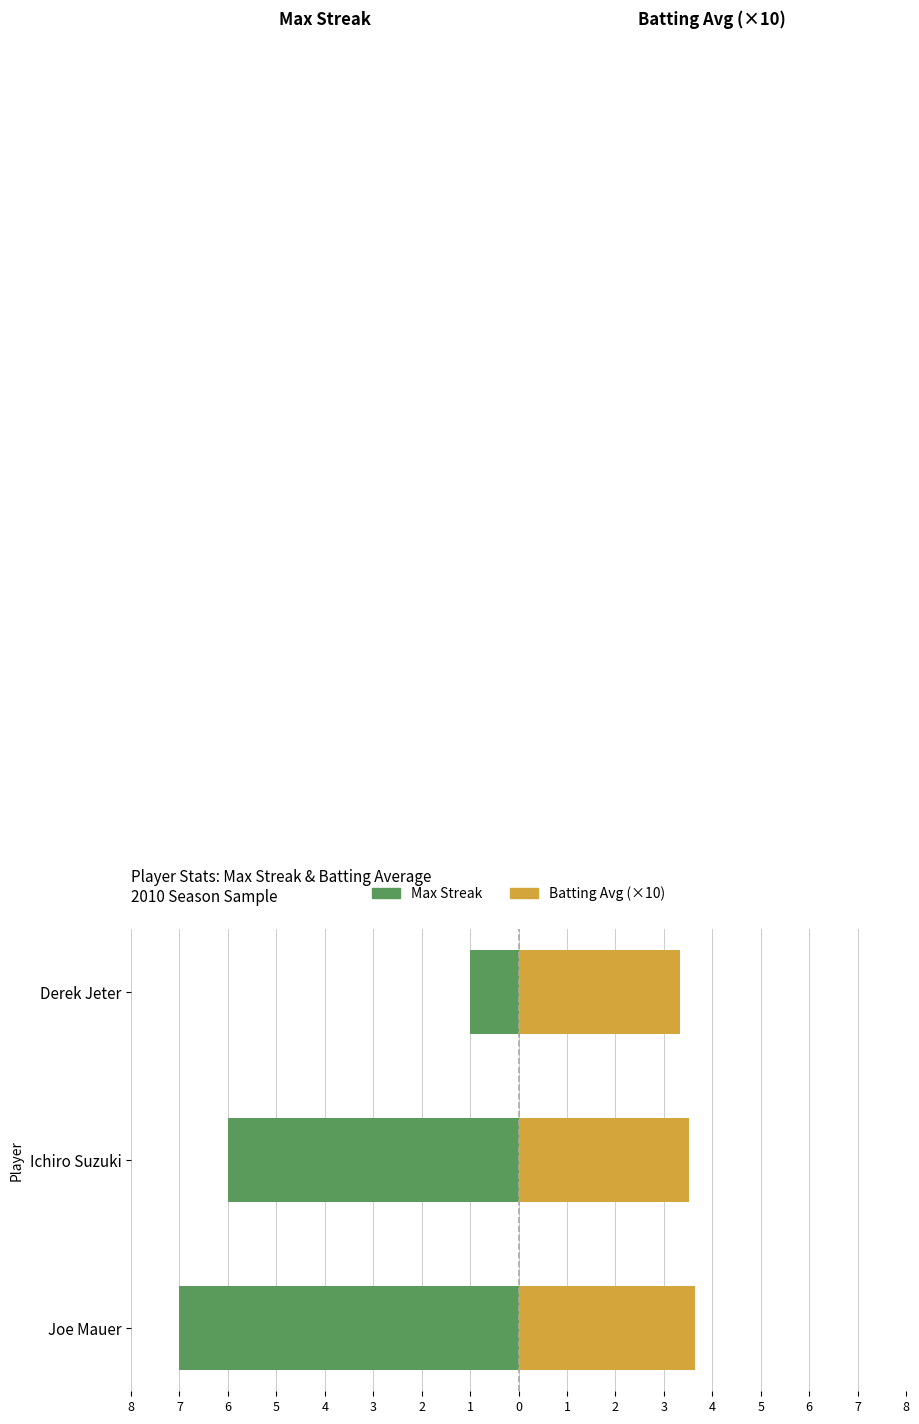

At Derek Jeter, list the series in order from largest to smallest.

Batting Average (×10), Max Streak